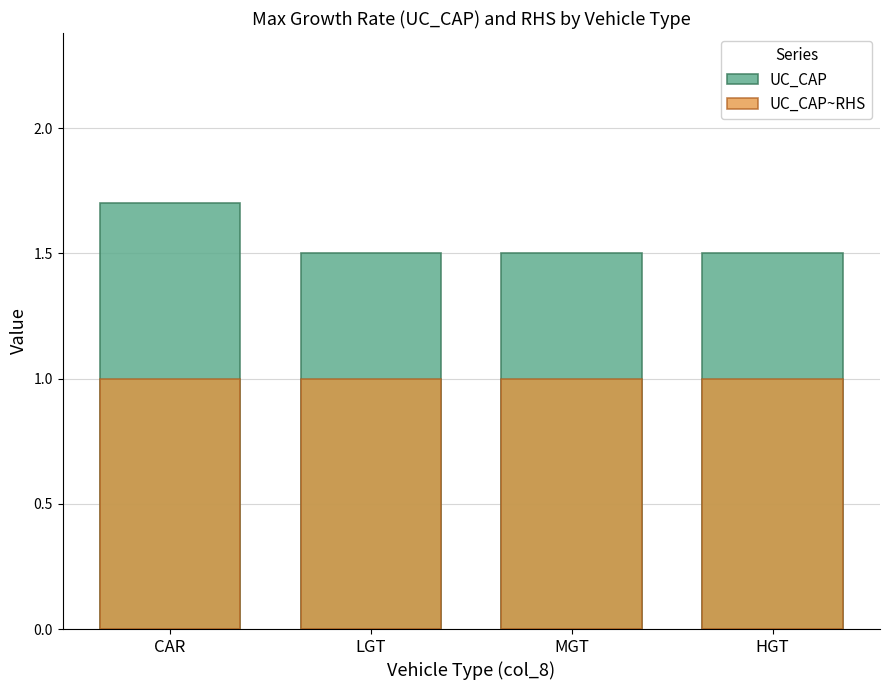

Reading left to right, what are all the values shown in this chart?

UC_CAP: CAR=1.7	LGT=1.5	MGT=1.5	HGT=1.5
UC_CAP~RHS: CAR=1.0	LGT=1.0	MGT=1.0	HGT=1.0